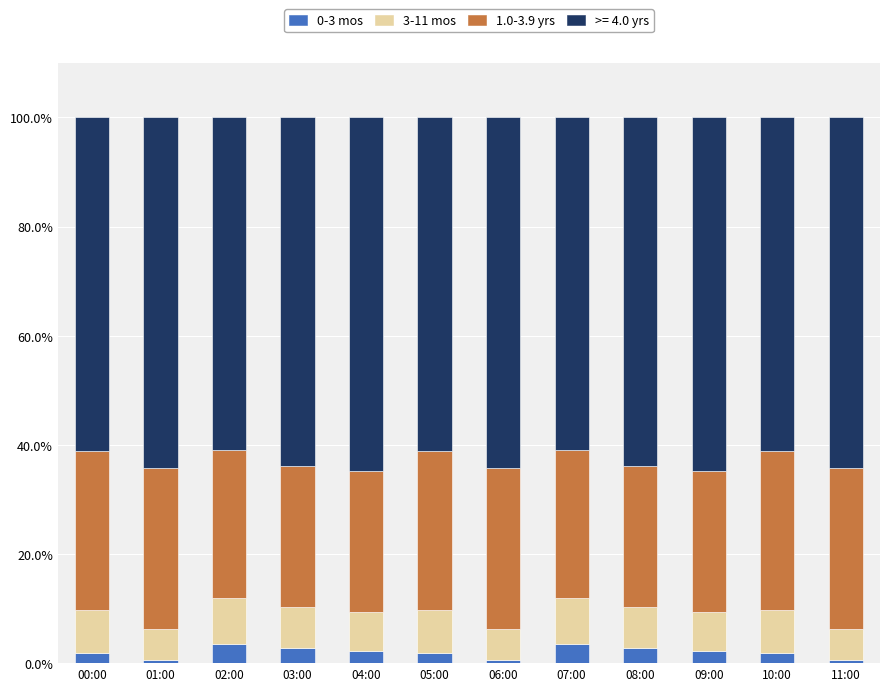

How many bars are there in total?

12